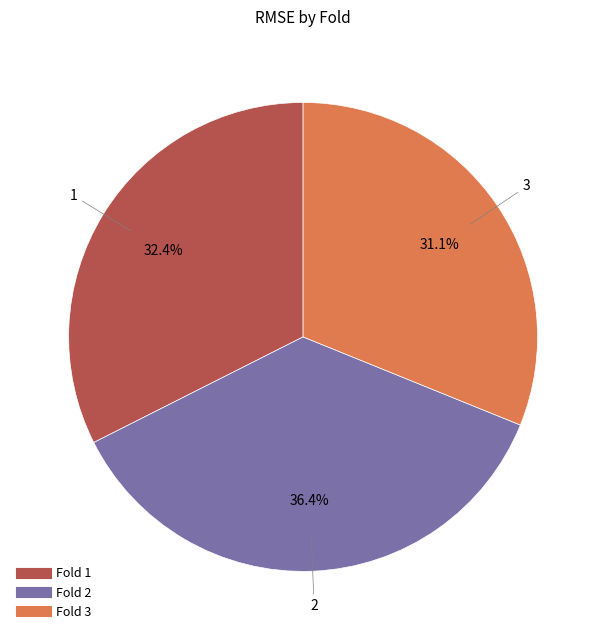

How many segments does this pie chart have?

3